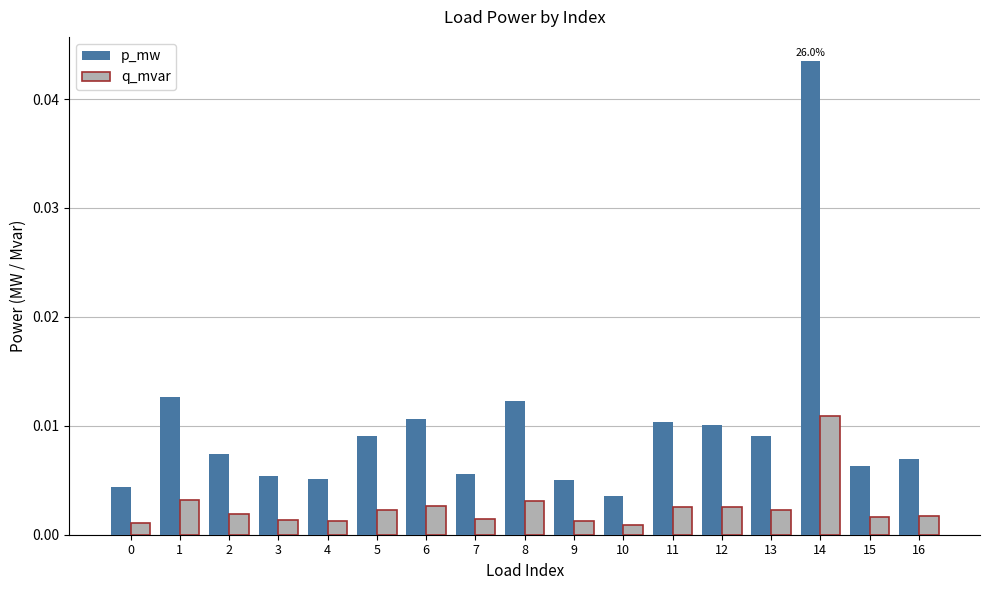

List the series in order of their peak value, lowest first.

q_mvar, p_mw